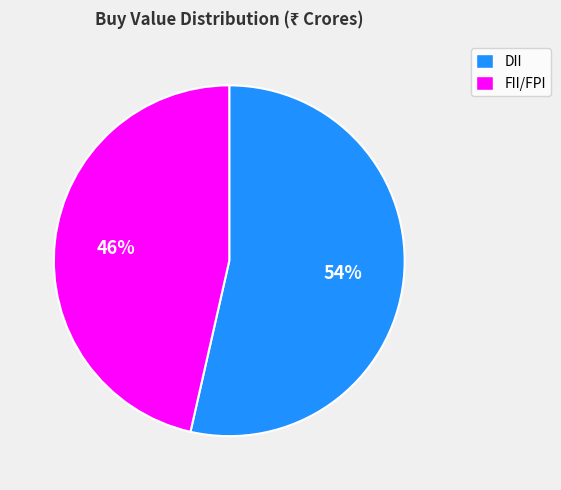

What is the smallest slice in the pie chart?

FII/FPI